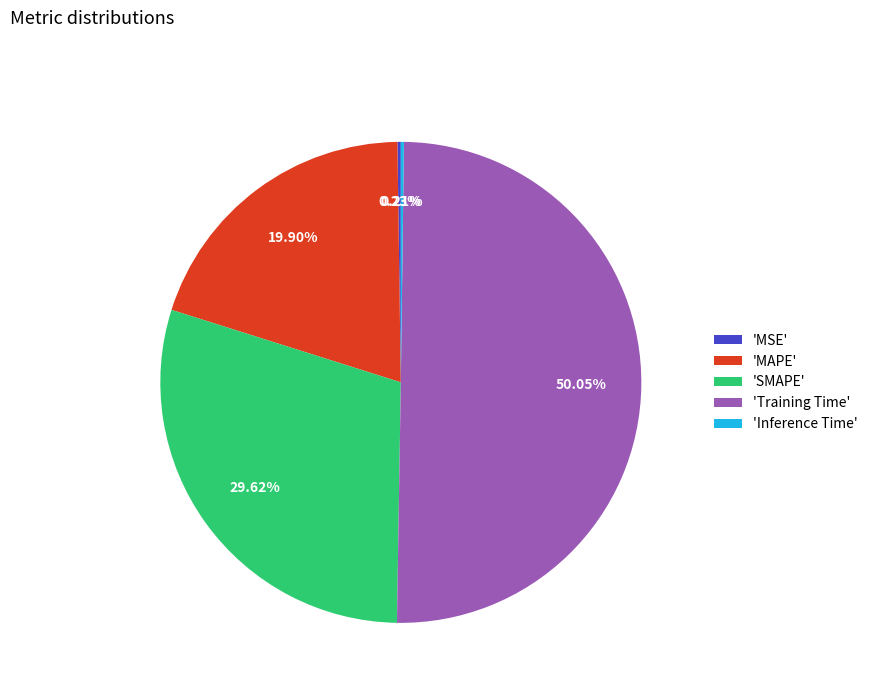

Which slice represents more than half of the pie?

'Training Time'